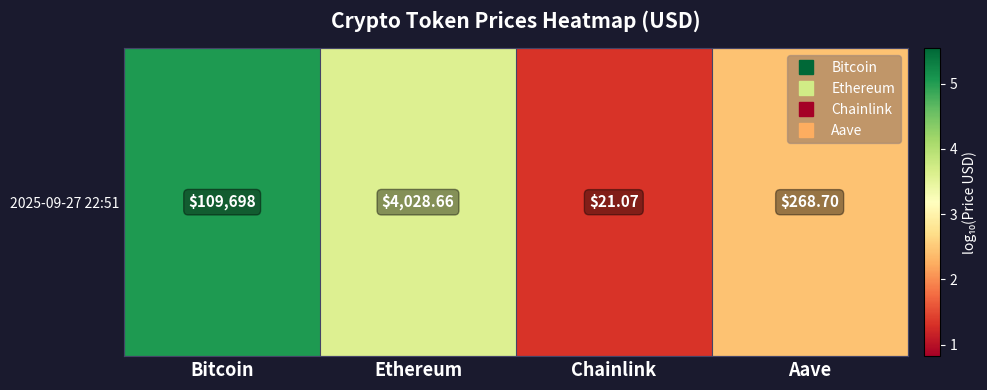

What is the sum of the values at Aave and Chainlink?

3.8